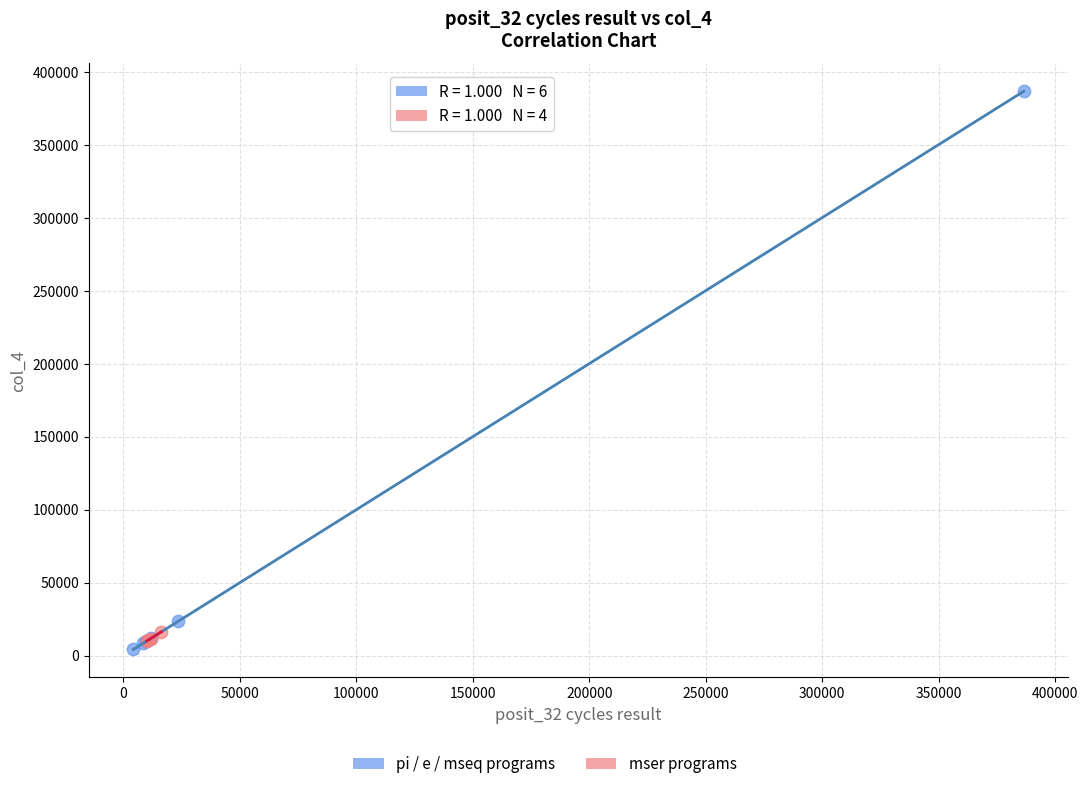

Which series has the largest Y range (max minus min)?

pi / e / mseq programs